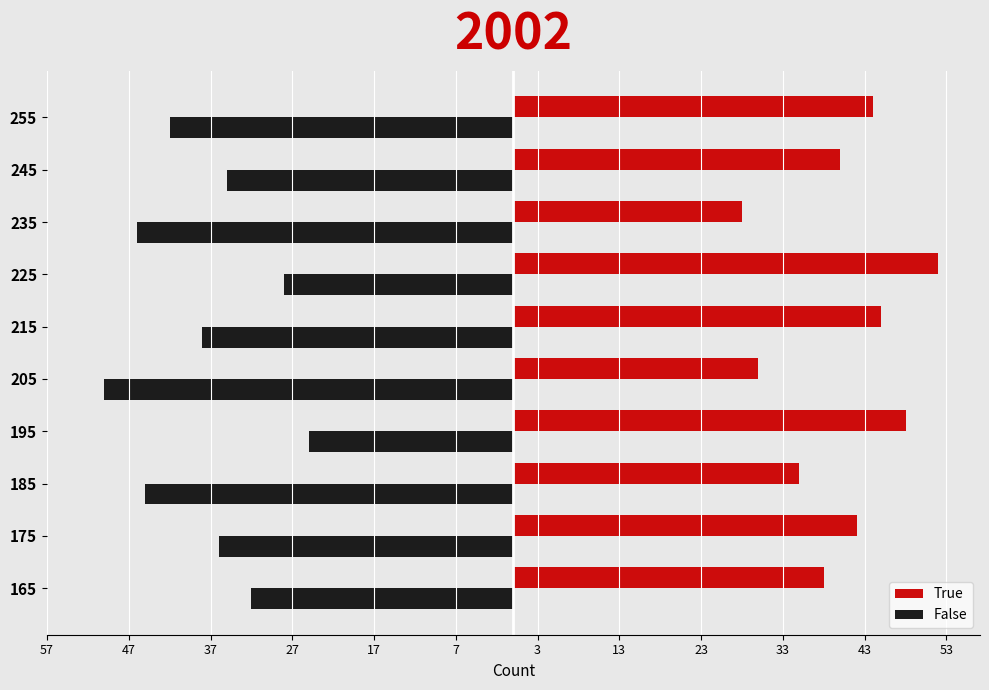

What are all the series names shown in the legend?

True, False